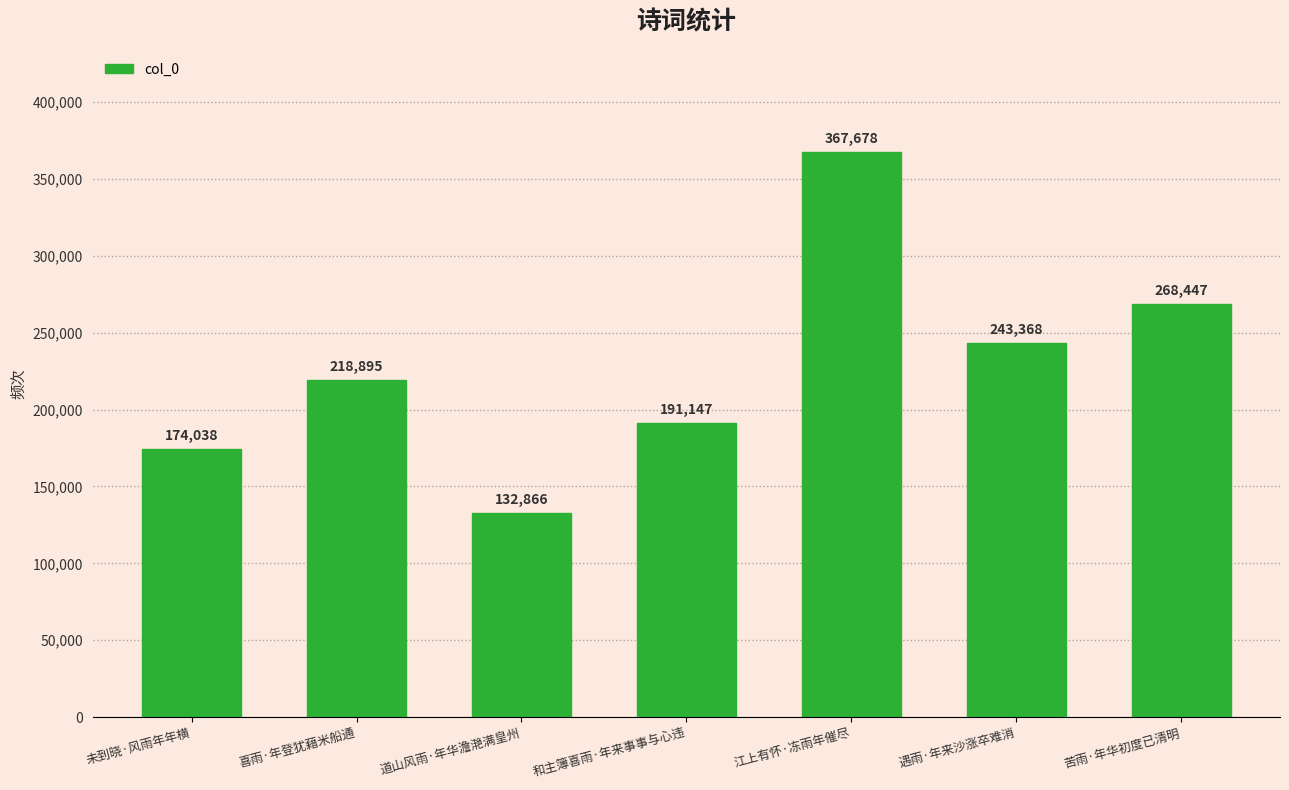

The chart shows a value of 124277 at 遇雨·年来沙涨卒难消. True or false?

False